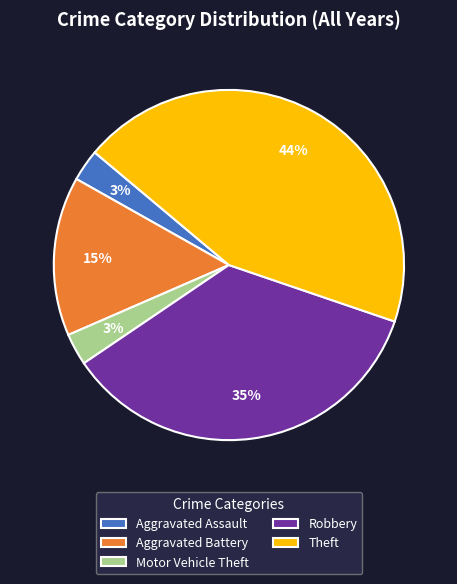

To the nearest percent, what is the average slice percentage?

20%